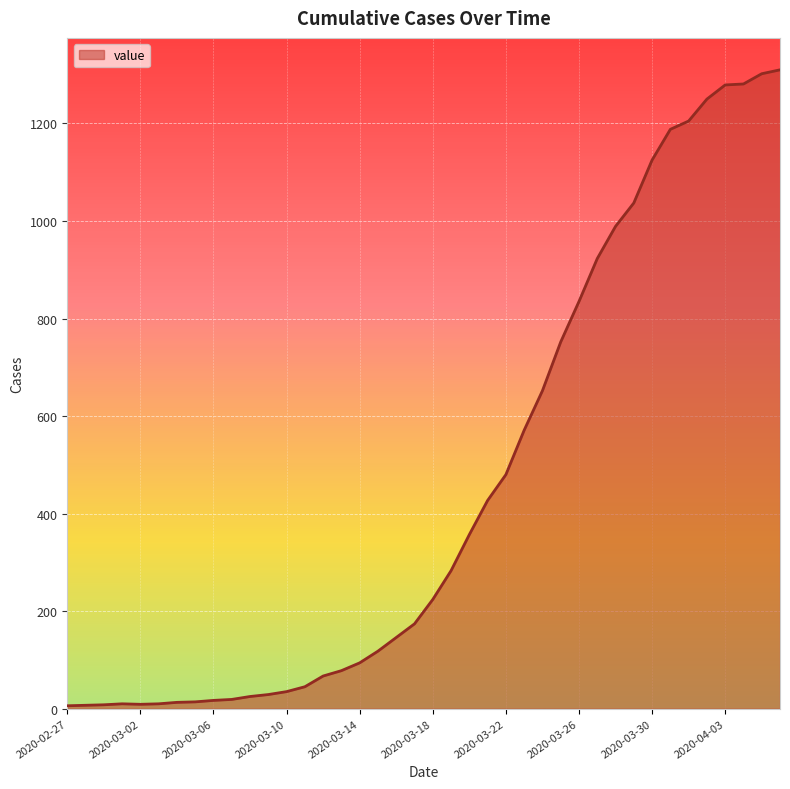

What is the difference between the maximum and minimum values?

1304